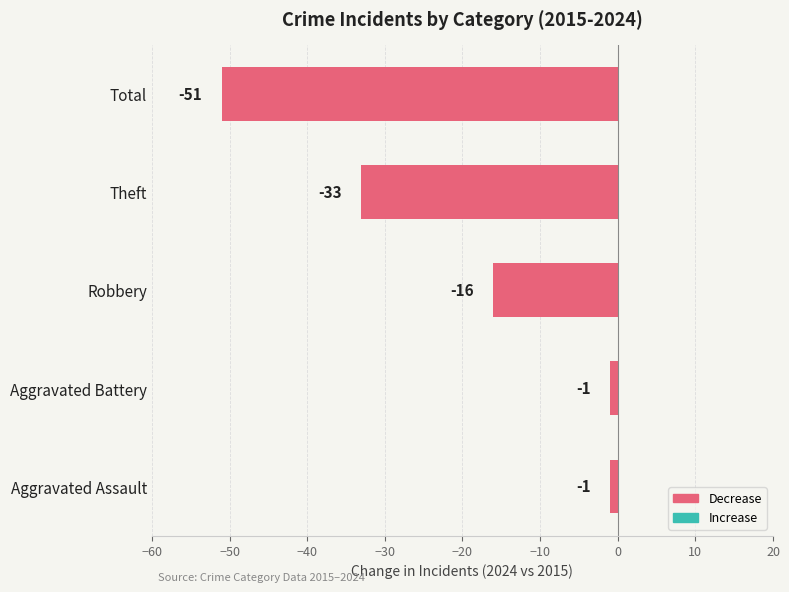

What is the minimum value shown in the chart?

-51